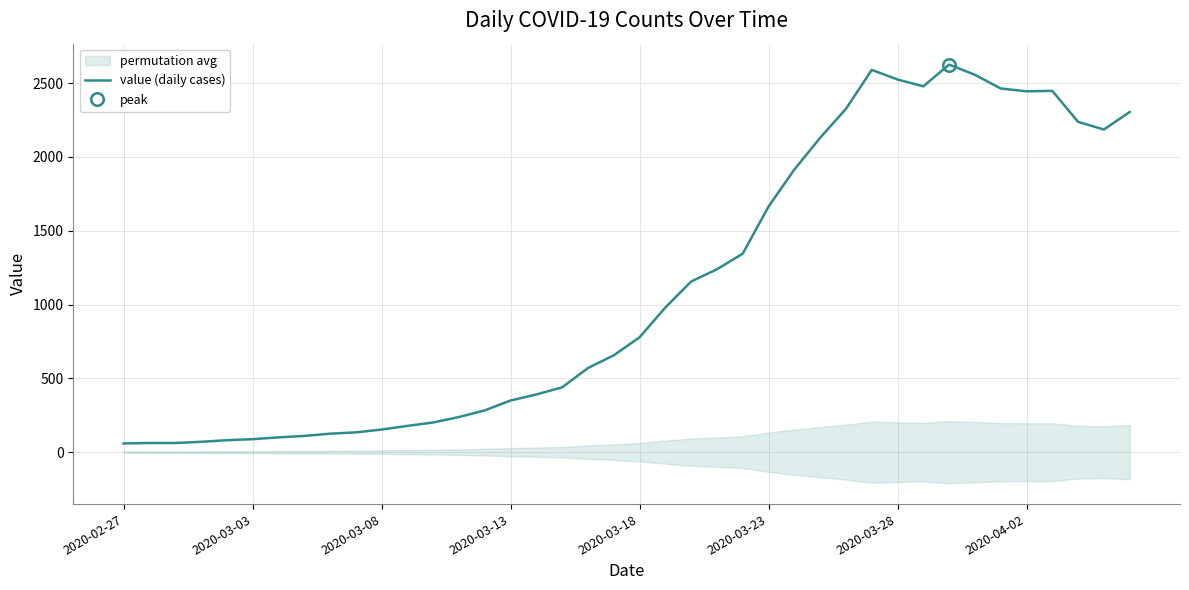

Which has a higher value, 2020-03-18 or 32?

32